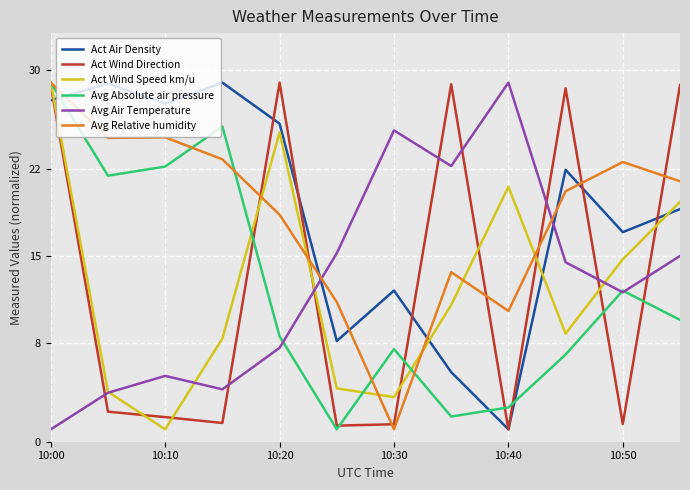

How many lines are shown in the chart?

6